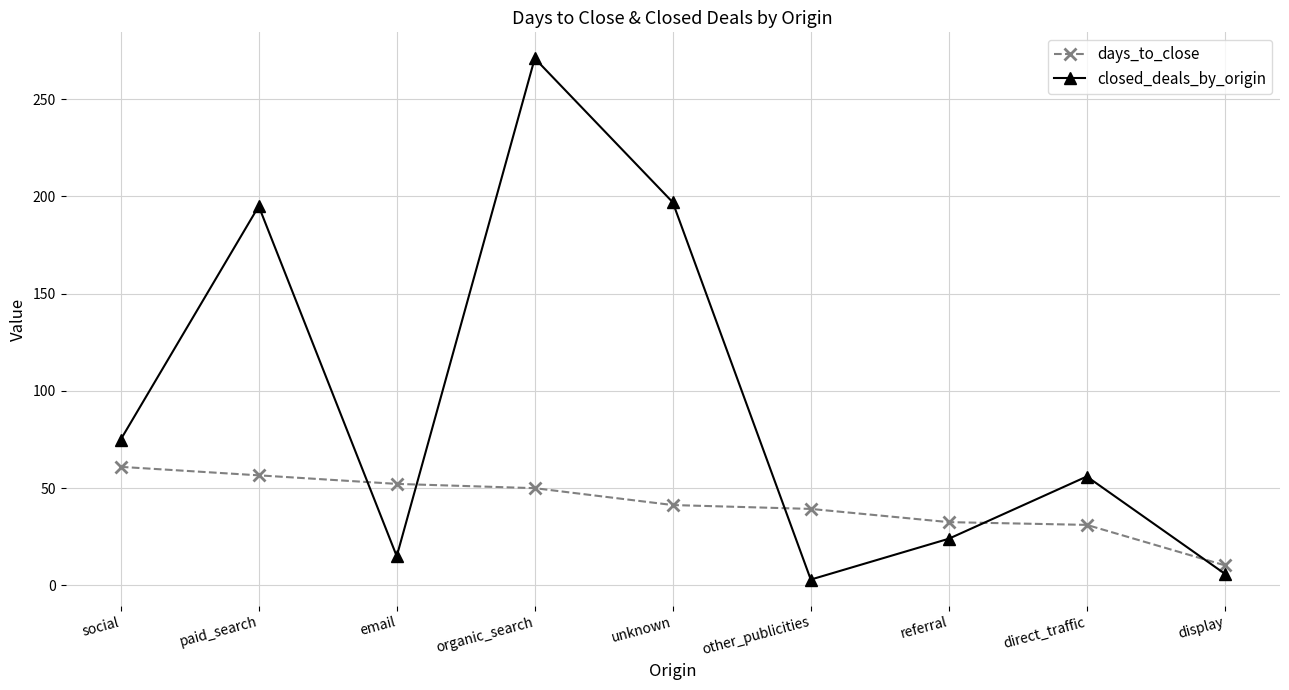

Which series has the largest total across all categories?

closed_deals_by_origin